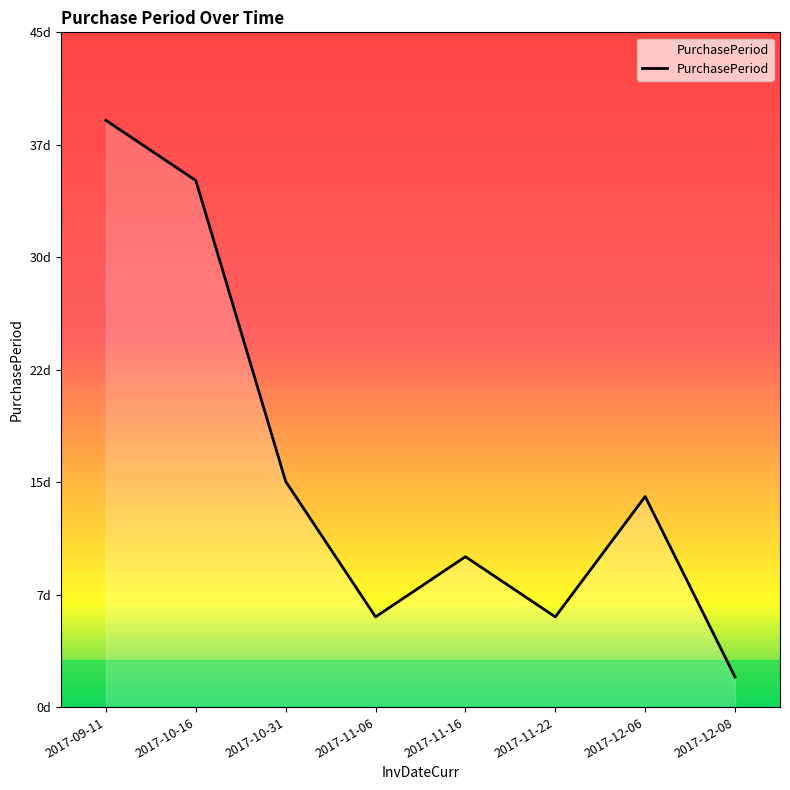

List the labels in order of value, largest first.

2017-09-11, 2017-10-16, 2017-10-31, 2017-12-06, 2017-11-16, 2017-11-06, 2017-11-22, 2017-12-08